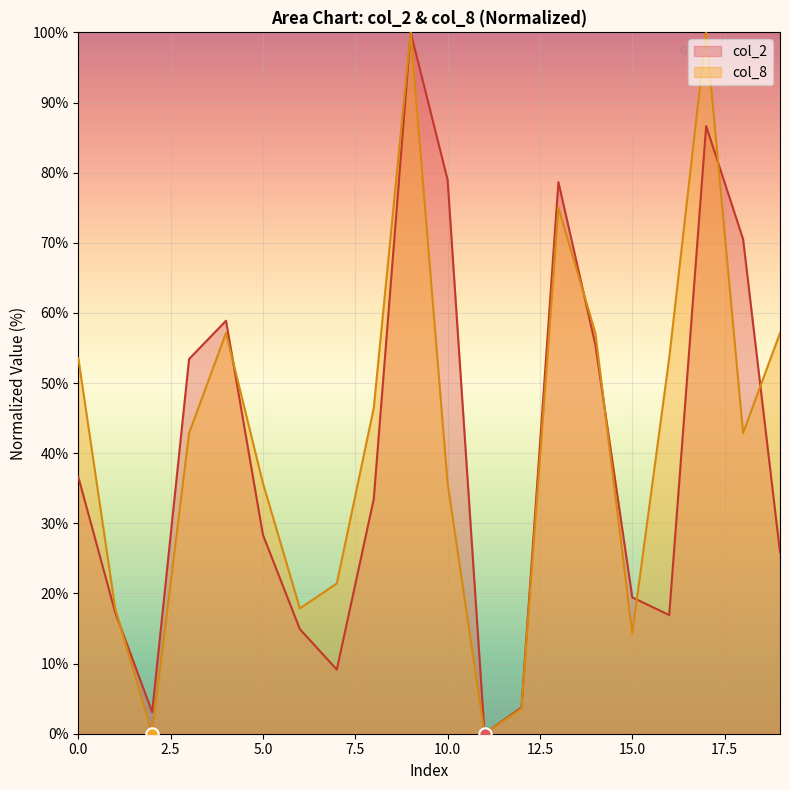

What is the total value across all series at 6?

32.8